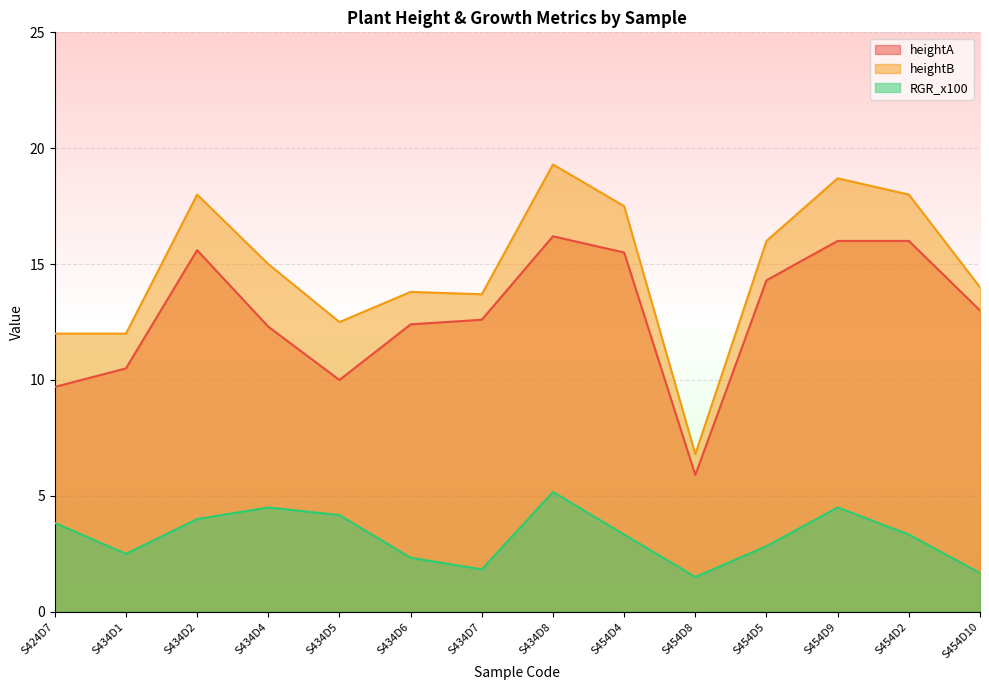

The value of RGR_x100 at S434D1 is 1.1. True or false?

False